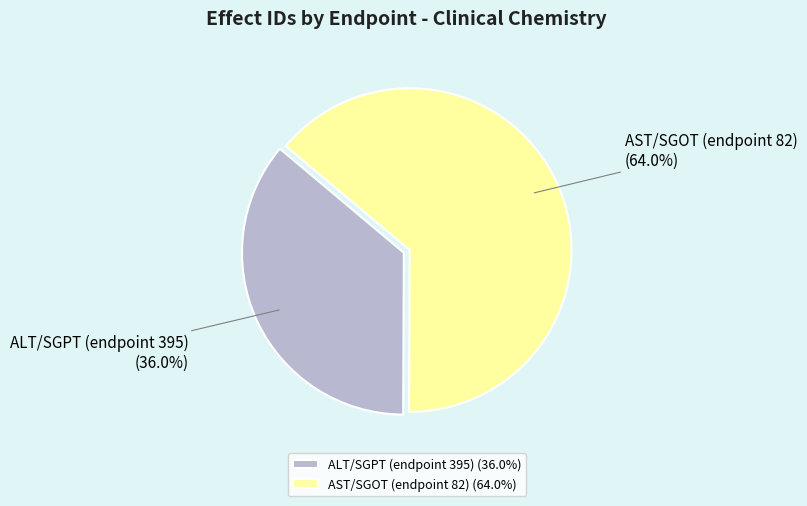

What portion of the pie excludes AST/SGOT (endpoint 82)?

36.0%